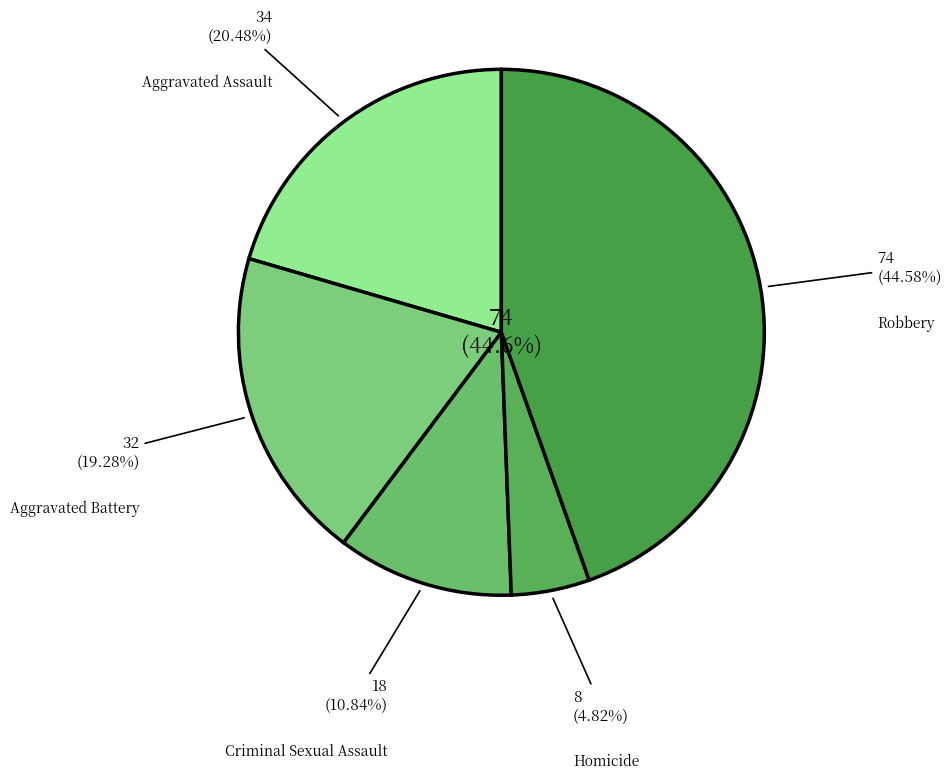

Rank the categories by value from lowest to highest.

Homicide, Criminal Sexual Assault, Aggravated Battery, Aggravated Assault, Robbery